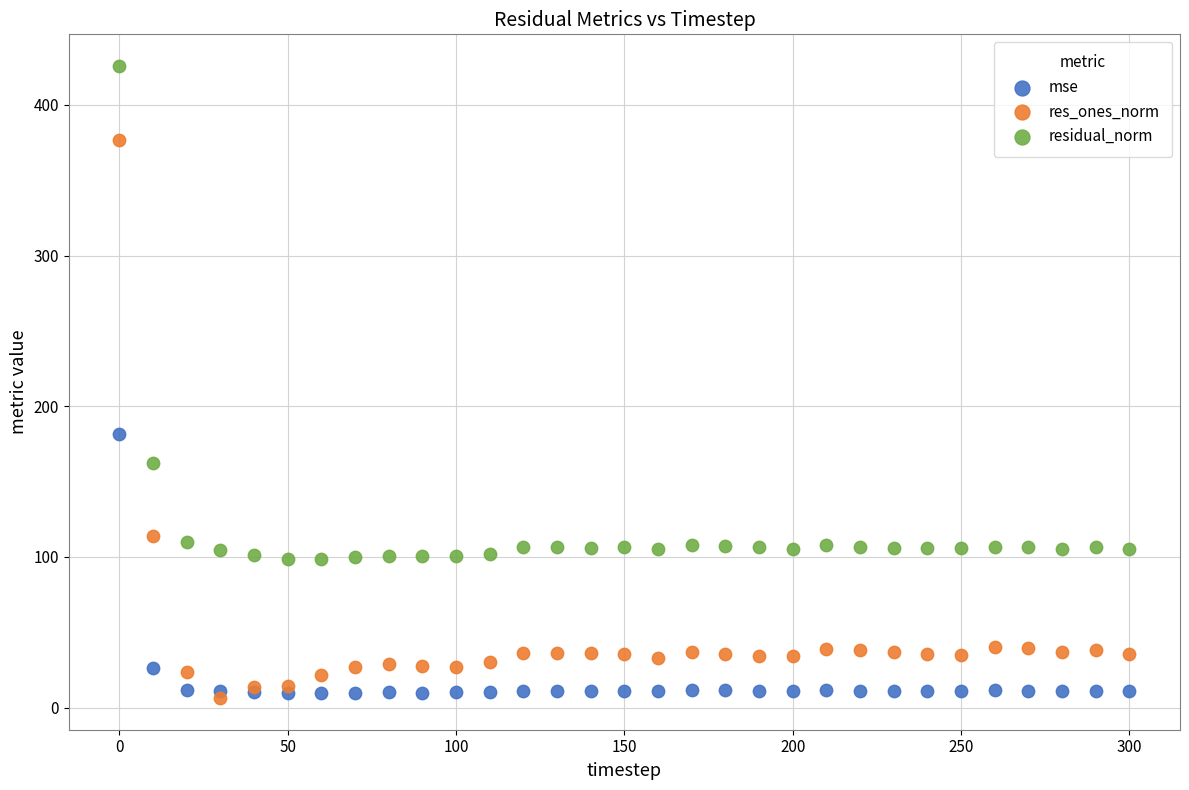

In the residual_norm series, what Y value is closest to 262?

162.1